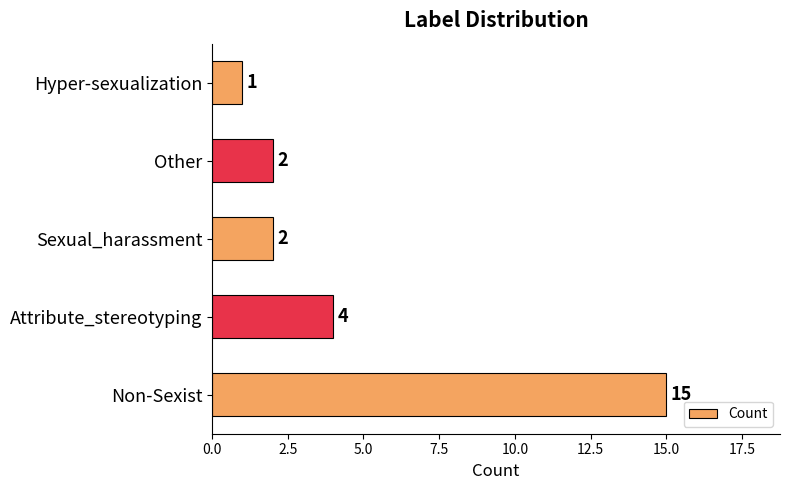

Reading bottom to top, what are all the values shown in this chart?

Non-Sexist=15	Attribute_stereotyping=4	Sexual_harassment=2	Other=2	Hyper-sexualization=1